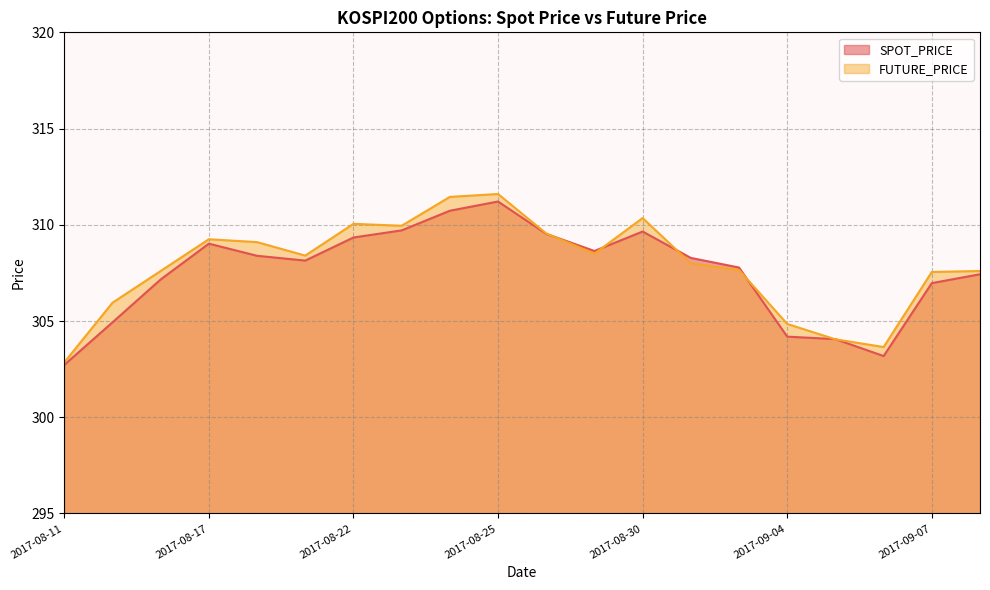

In SPOT_PRICE, how many points are higher than both neighbors (excluding endpoints)?

3